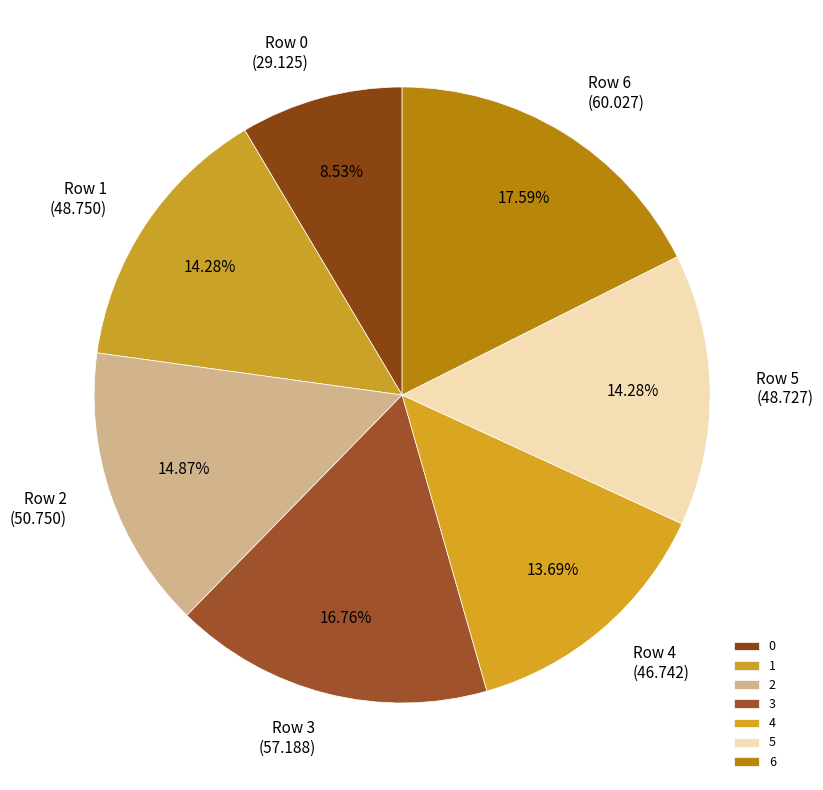

Which category has the biggest portion of the pie?

6